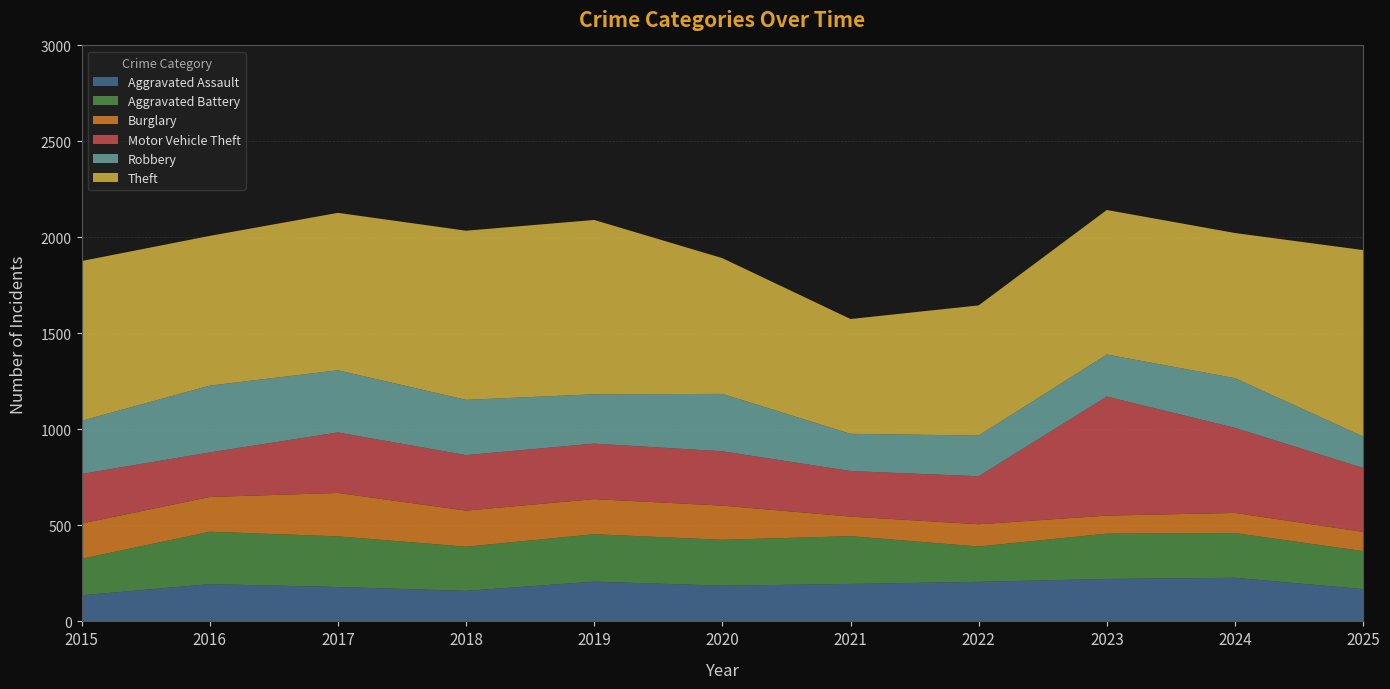

Reading left to right, list all the values displayed in this chart.

Aggravated Assault: 2015=136	2016=194	2017=179	2018=159	2019=207	2020=186	2021=195	2022=206	2023=221	2024=227	2025=168
Aggravated Battery: 2015=190	2016=273	2017=264	2018=230	2019=247	2020=239	2021=249	2022=184	2023=236	2024=233	2025=198
Burglary: 2015=184	2016=181	2017=226	2018=188	2019=183	2020=178	2021=102	2022=116	2023=94	2024=105	2025=100
Motor Vehicle Theft: 2015=258	2016=232	2017=315	2018=289	2019=289	2020=283	2021=237	2022=250	2023=620	2024=443	2025=333
Robbery: 2015=277	2016=348	2017=324	2018=288	2019=257	2020=299	2021=194	2022=212	2023=219	2024=259	2025=164
Theft: 2015=832	2016=780	2017=820	2018=881	2019=908	2020=707	2021=598	2022=678	2023=753	2024=756	2025=971